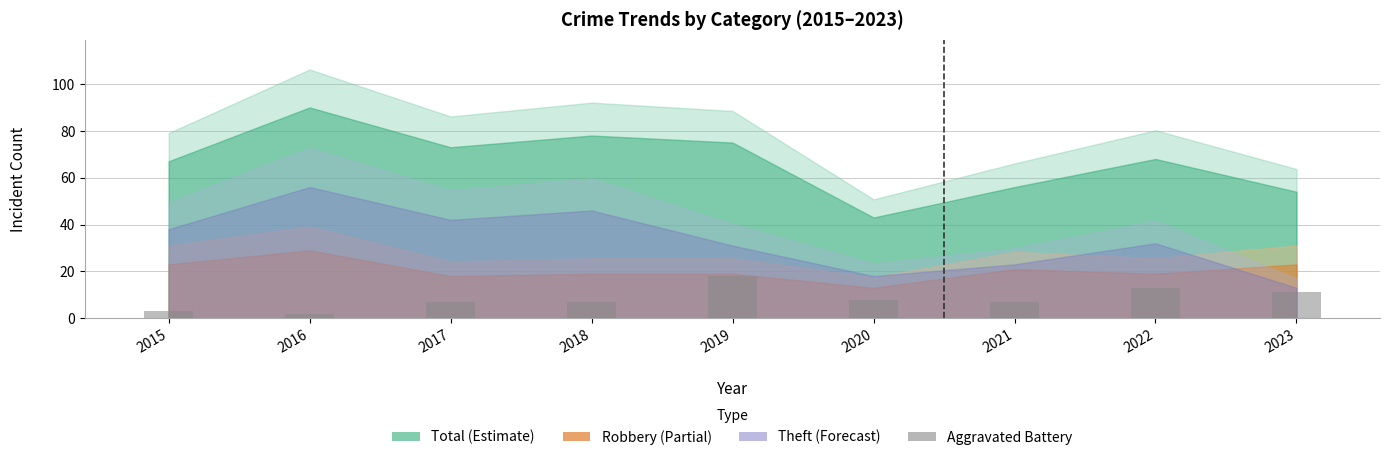

What is the value of the 5th bar from the left?

18